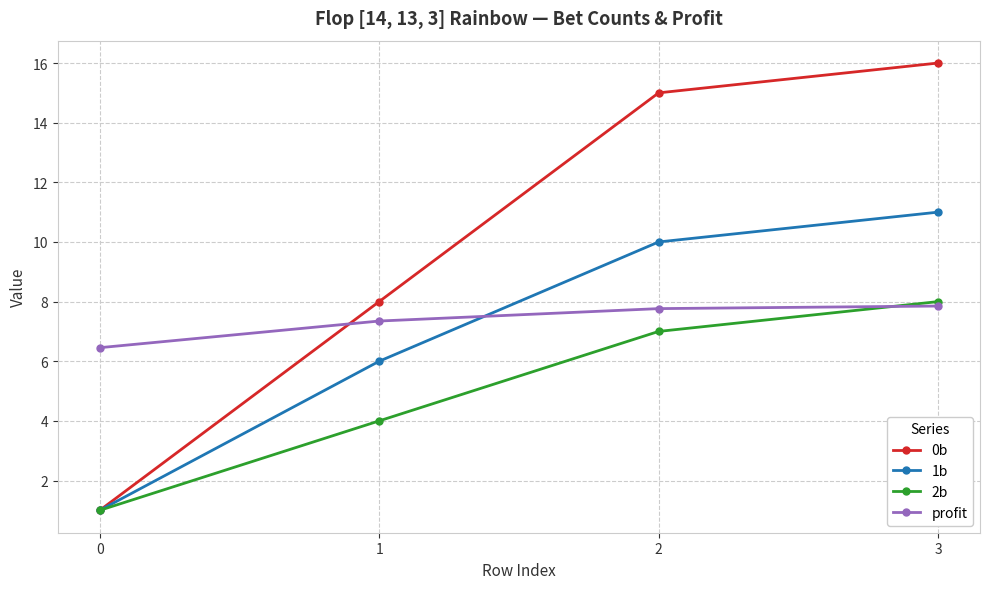

How many lines are shown in the chart?

4